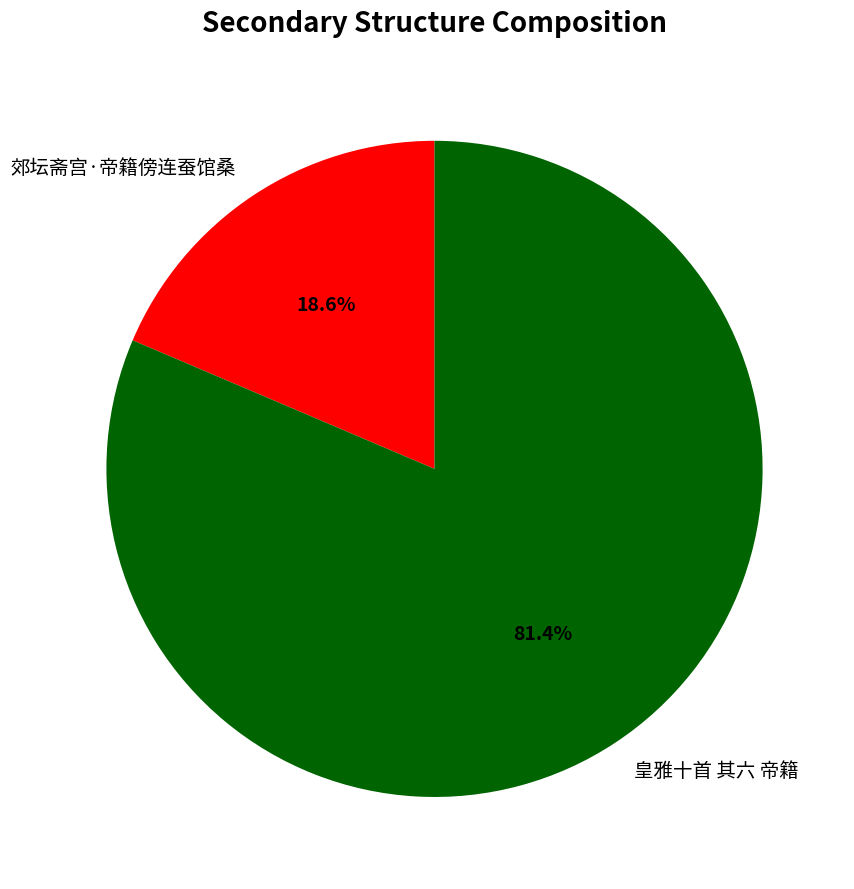

Rank the categories by value from lowest to highest.

郊坛斋宫·帝籍傍连蚕馆桑, 皇雅十首 其六 帝籍